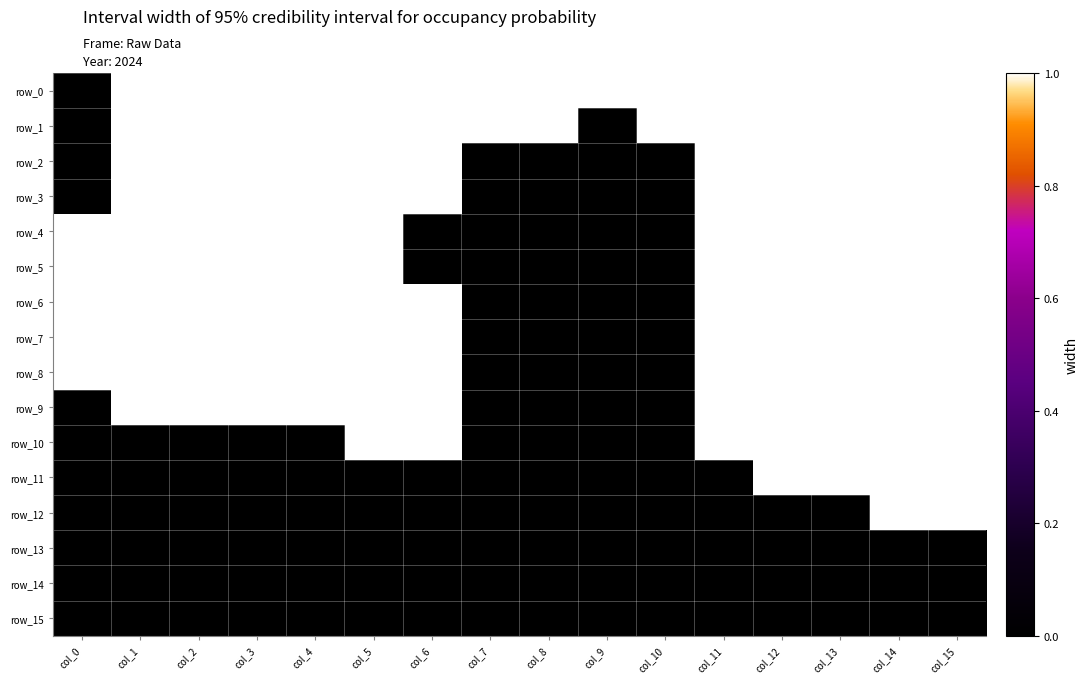

Which category has the lowest value in the row_12 series?

col_0